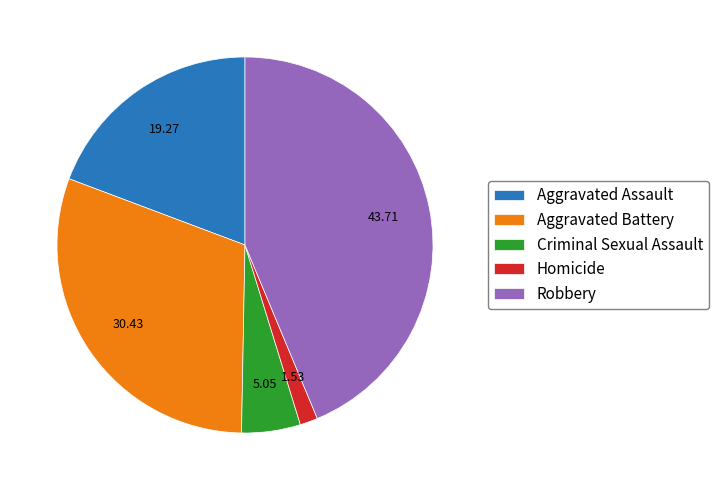

How many slices are in this pie chart?

5